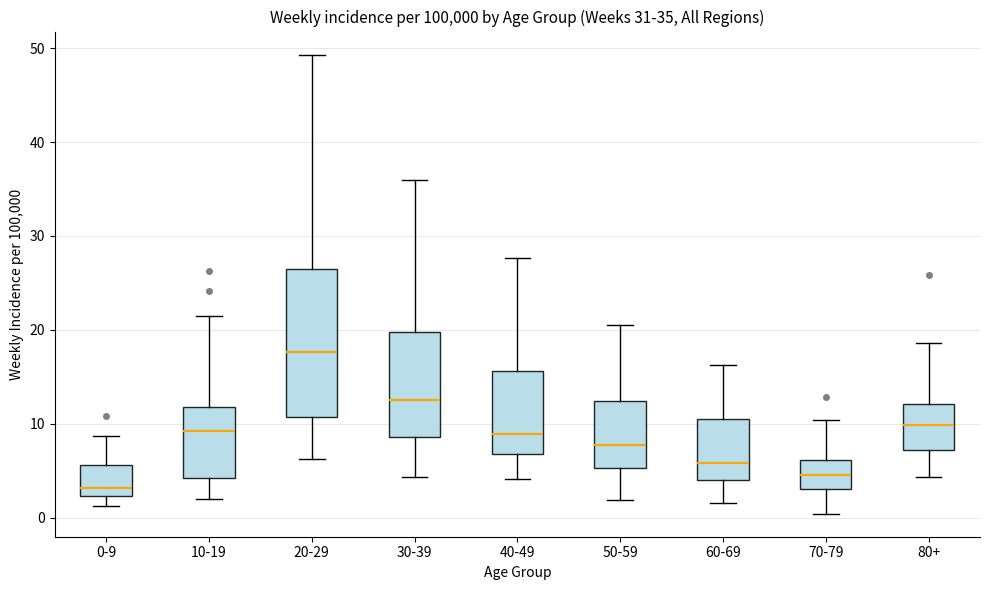

Comparing the boxes themselves (not the whiskers), which one is the tallest?

20-29